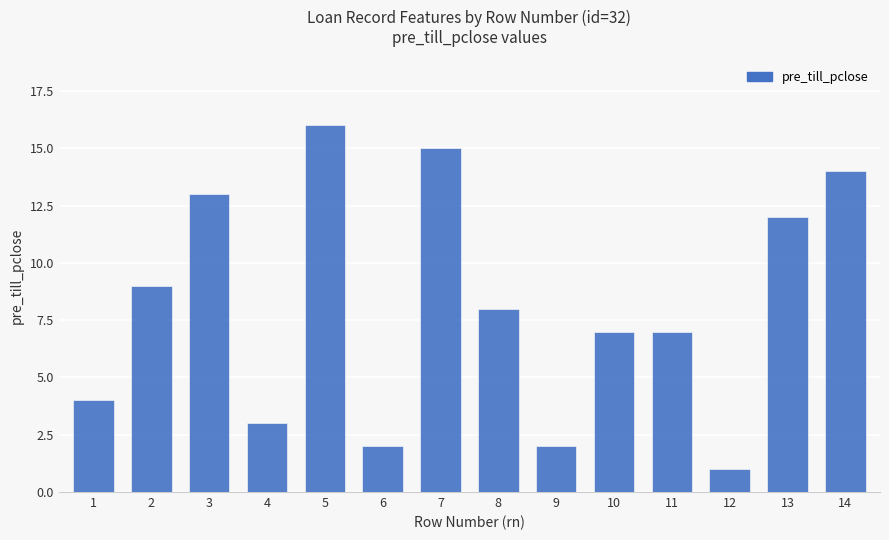

What is the value of the 9th bar from the left?

2